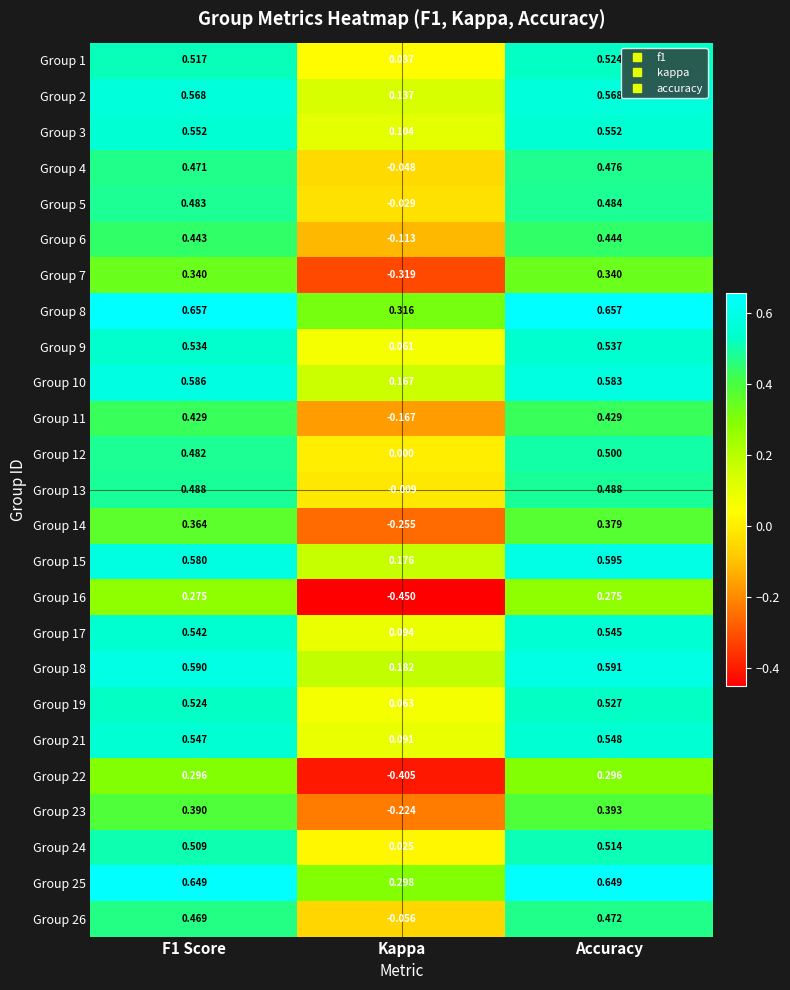

At how many categories does at least one series exceed 0?

3